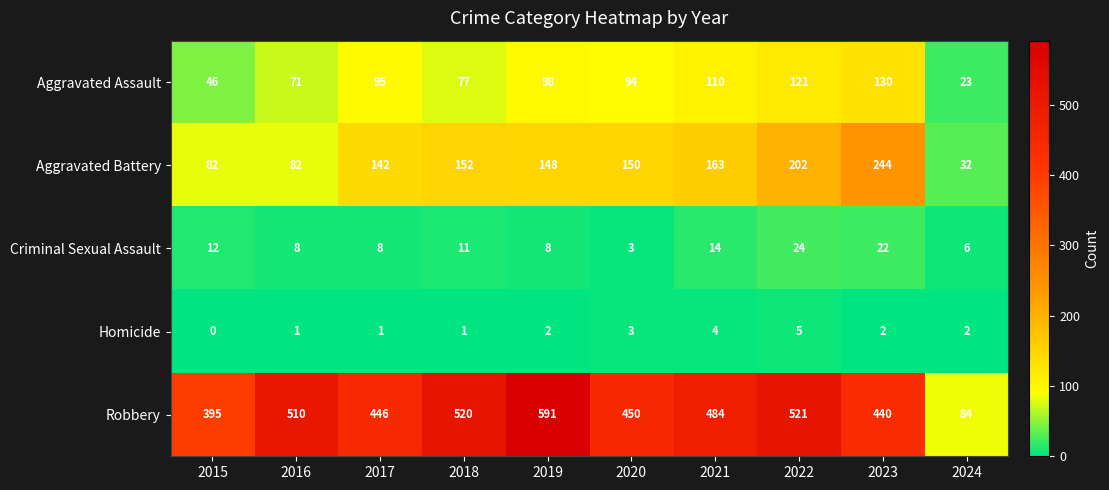

What is the sum of the Homicide values at 2019 and 2023?

4